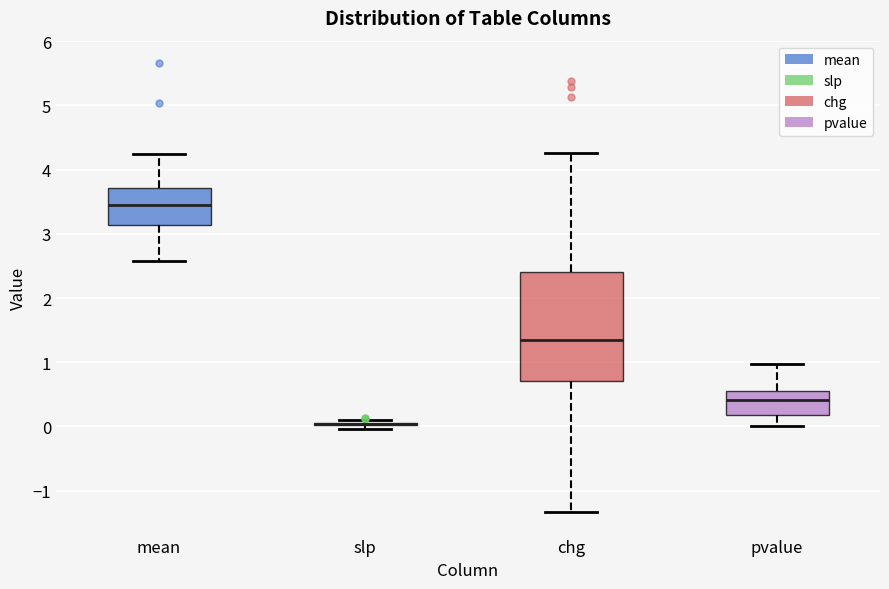

Reading left to right, transcribe this box plot: for each box, give where its median line is, the range the box spans, and where its two whiskers end, as read against the y-axis. The values are not printed on the chart, so give them approximately, as read against the axis.

mean: median 3.5, box 3.1 to 3.7, whiskers 2.6 to 4.2
slp: box collapsed to a line at 0.0, whiskers 0.0 to 0.1
chg: median 1.4, box 0.7 to 2.4, whiskers -1.3 to 4.3
pvalue: median 0.4, box 0.2 to 0.5, whiskers 0.0 to 1.0